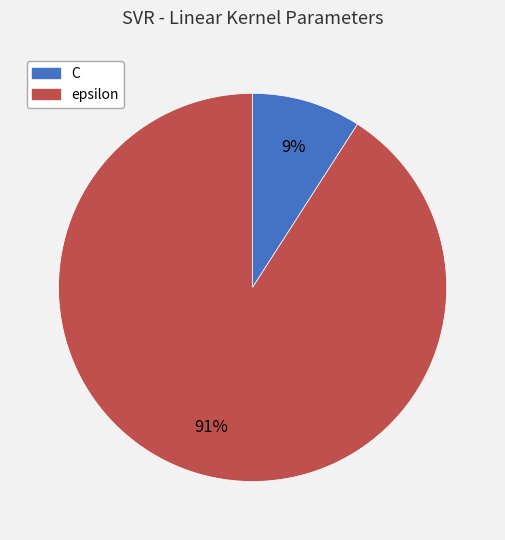

Is epsilon the majority of the pie?

Yes